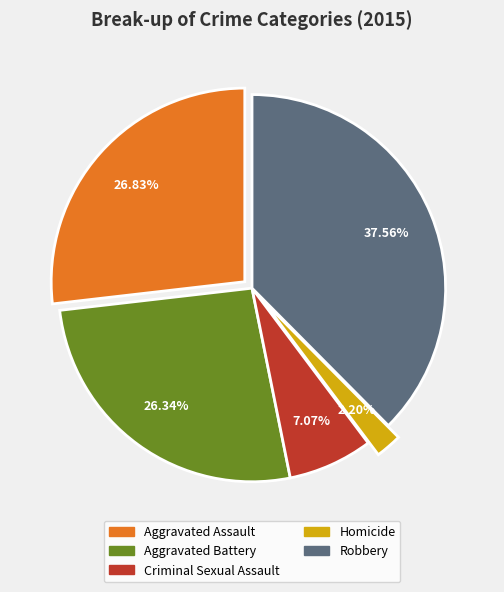

To the nearest percent, what is the difference between the largest and smallest slice percentages?

35%